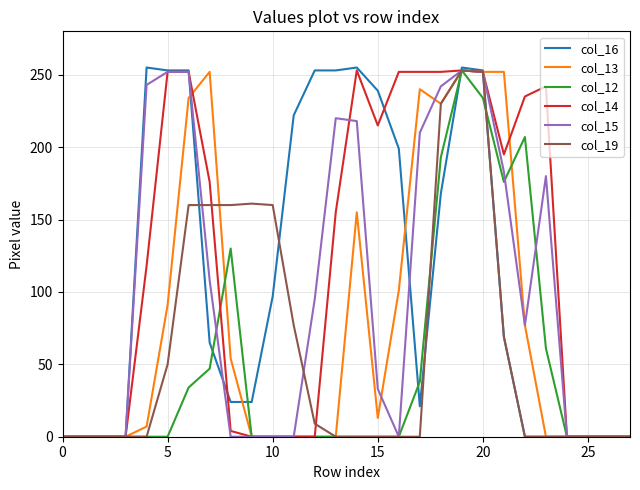

What is the average value of the col_15 series?

101